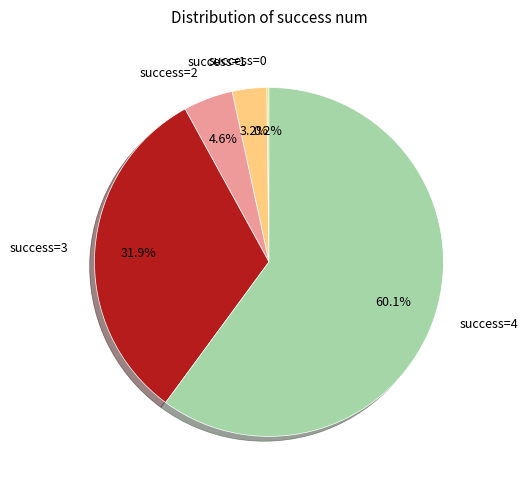

Which has a higher value, success=1 or success=2?

success=2